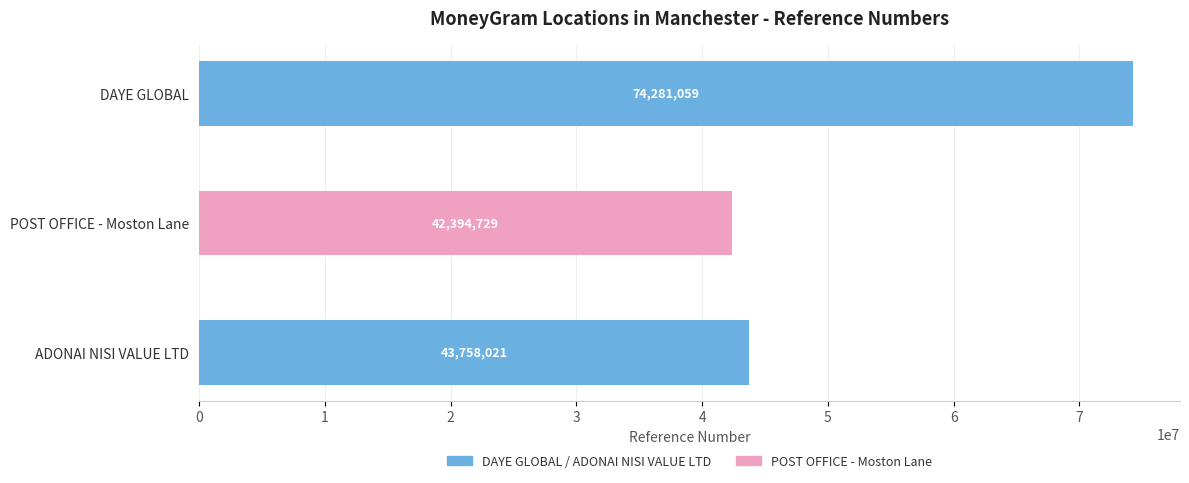

List the labels in order of value, smallest first.

POST OFFICE - Moston Lane, ADONAI NISI VALUE LTD, DAYE GLOBAL